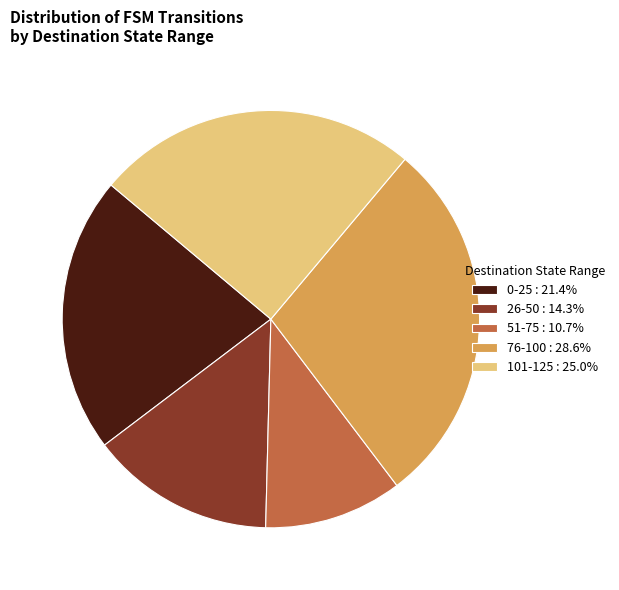

Count the number of slices in the pie.

5